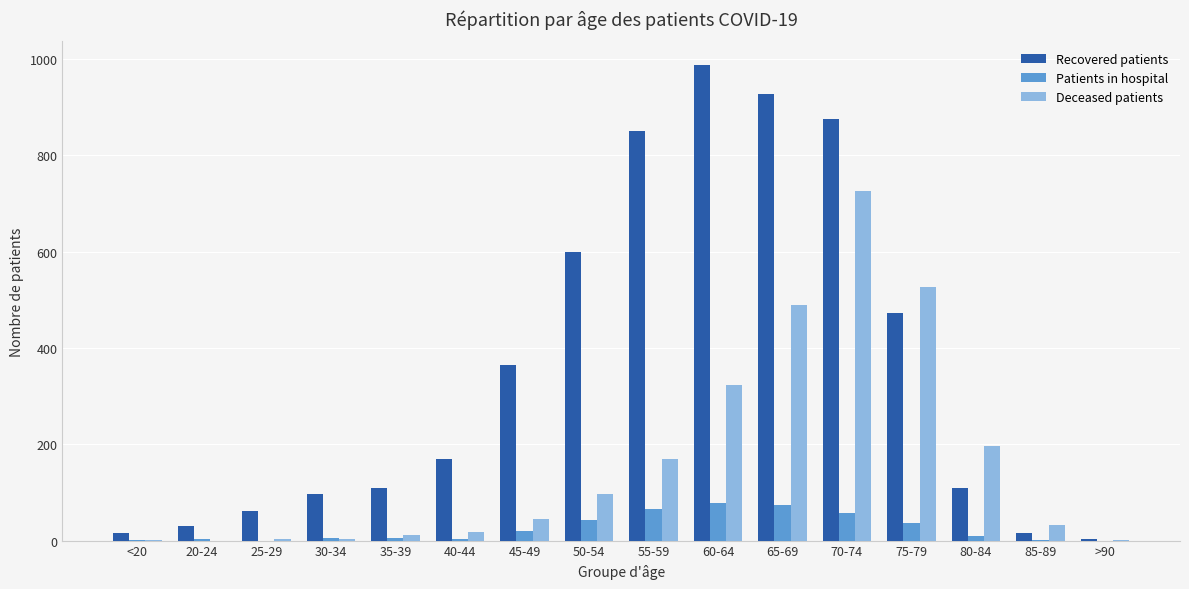

What is the sum of all Recovered patients values?

5687